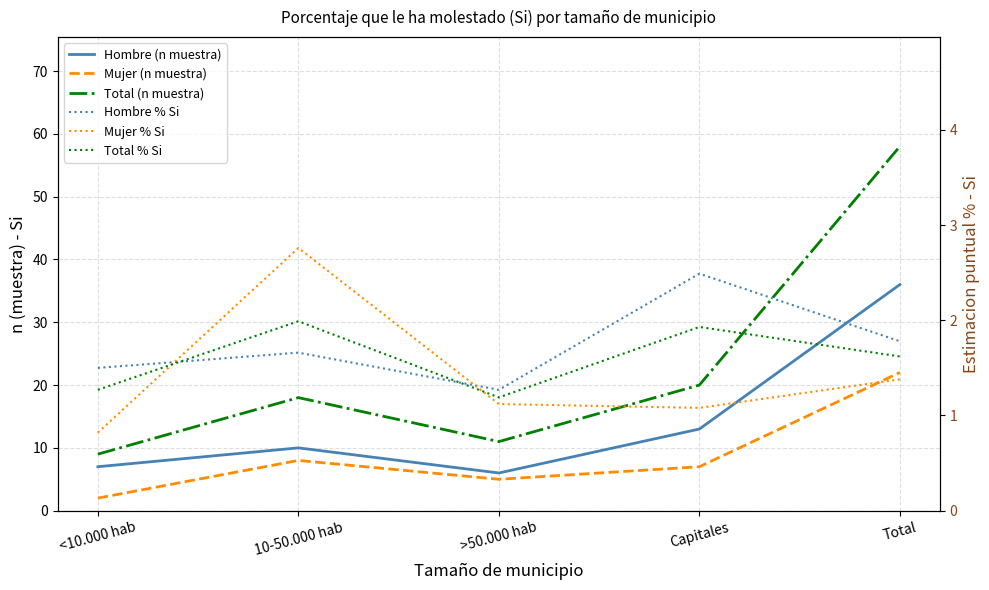

What is the difference between the maximum and minimum values in the Total % Si series?

0.8